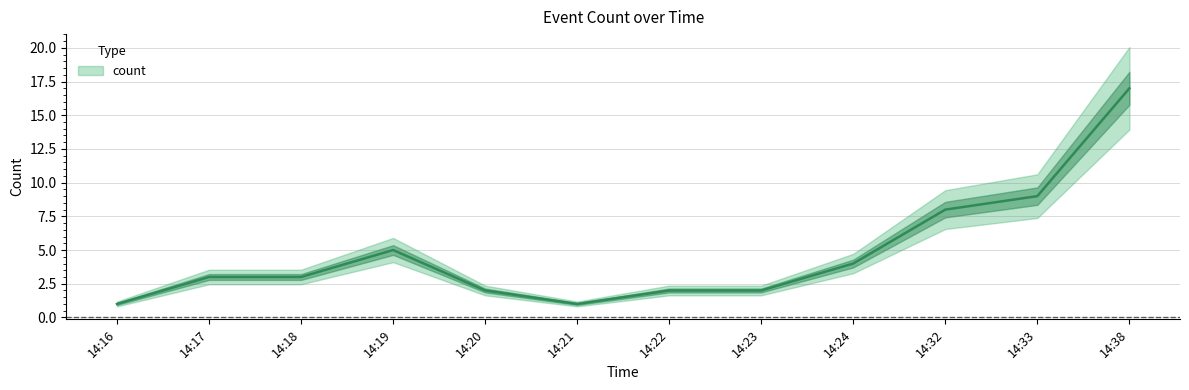

What is the difference between the values at 14:32 and 14:17?

5